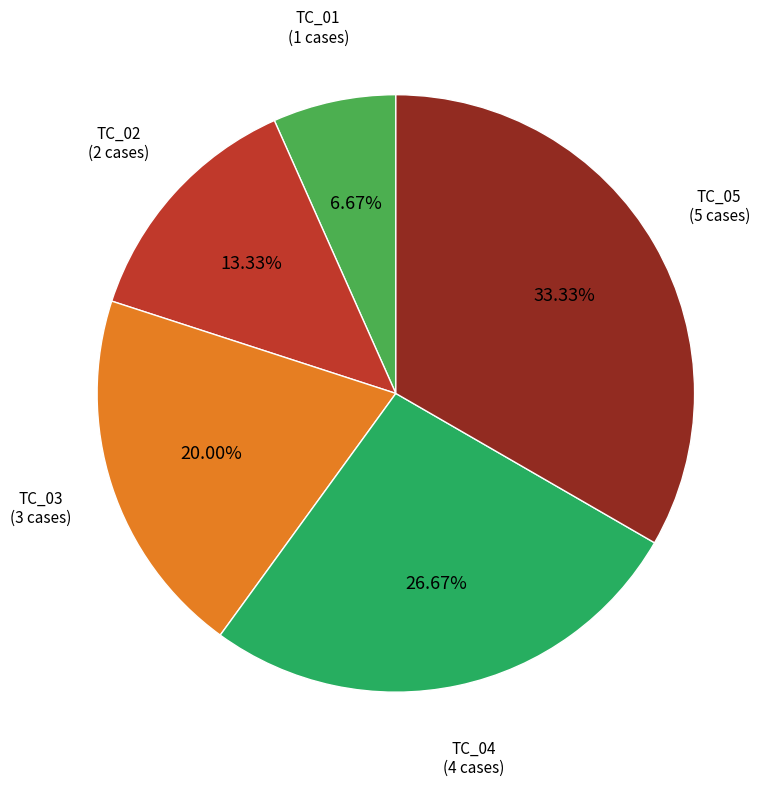

To the nearest percent, what is the average slice percentage?

20%